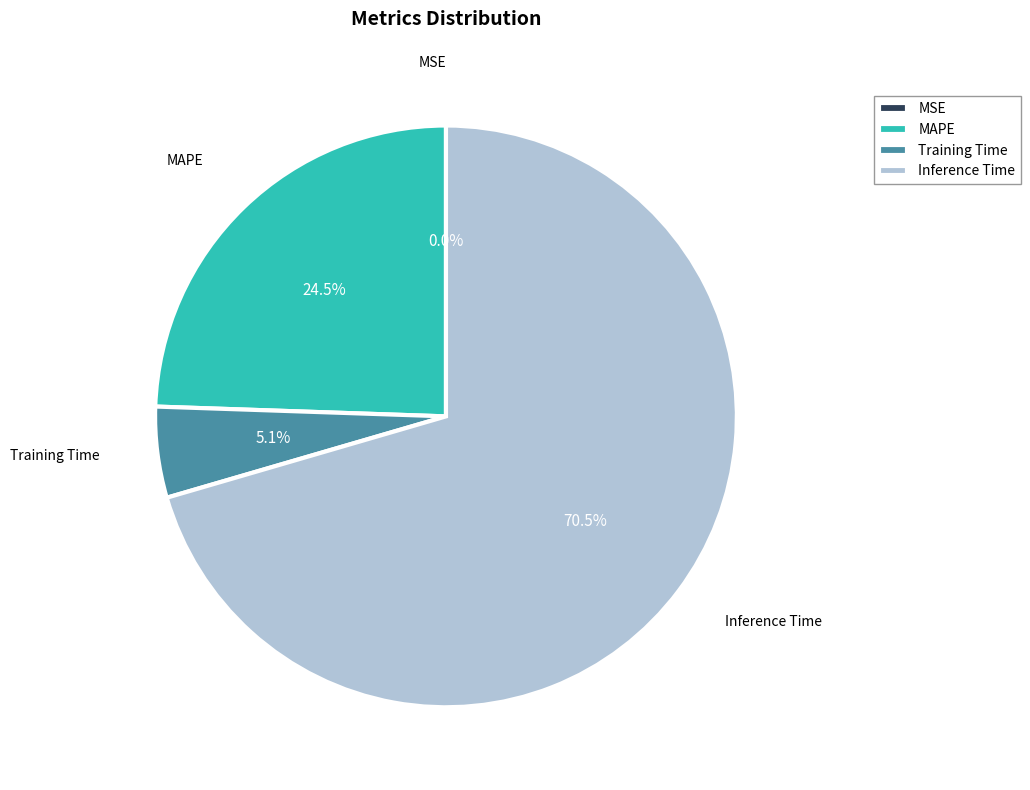

How much of the chart is everything except MAPE?

75.5%